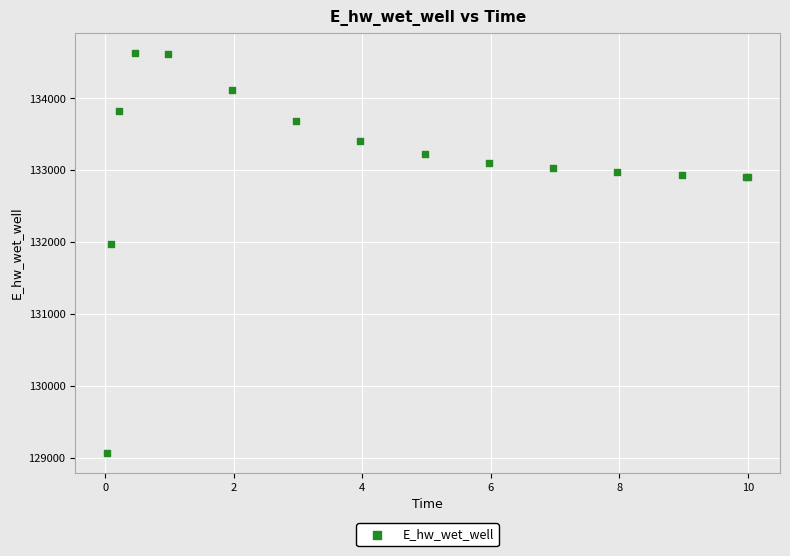

What Y value in the scatter plot is closest to 131851?

131972.1